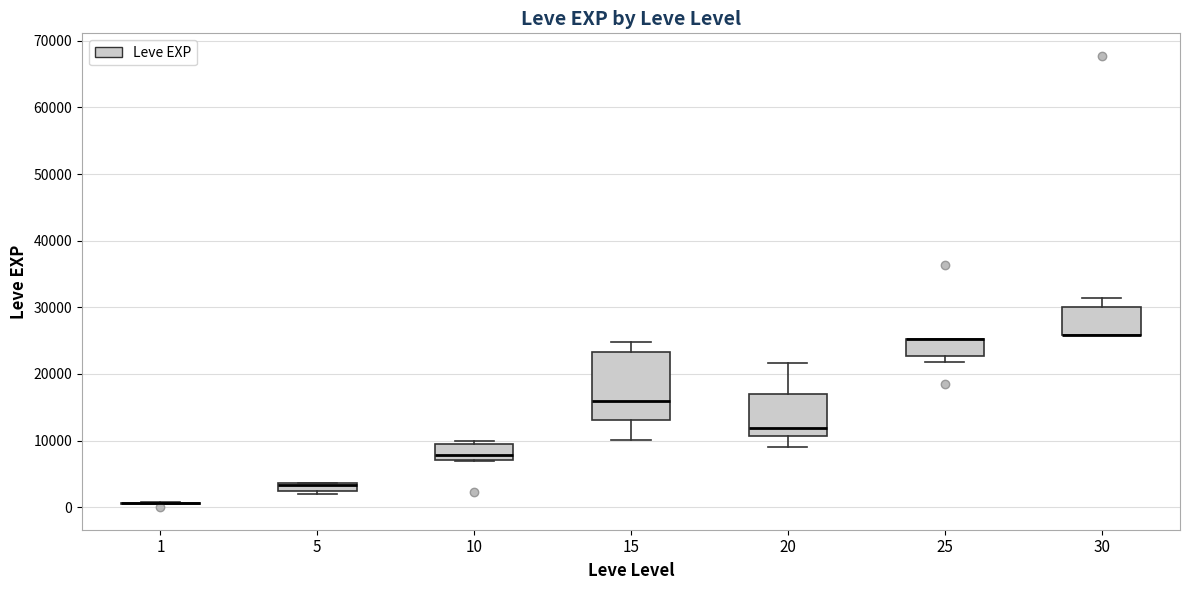

Where is the lower edge of the box at x = 15 on the y-axis? The values are not printed on the chart, so give them approximately, as read against the axis.

13000